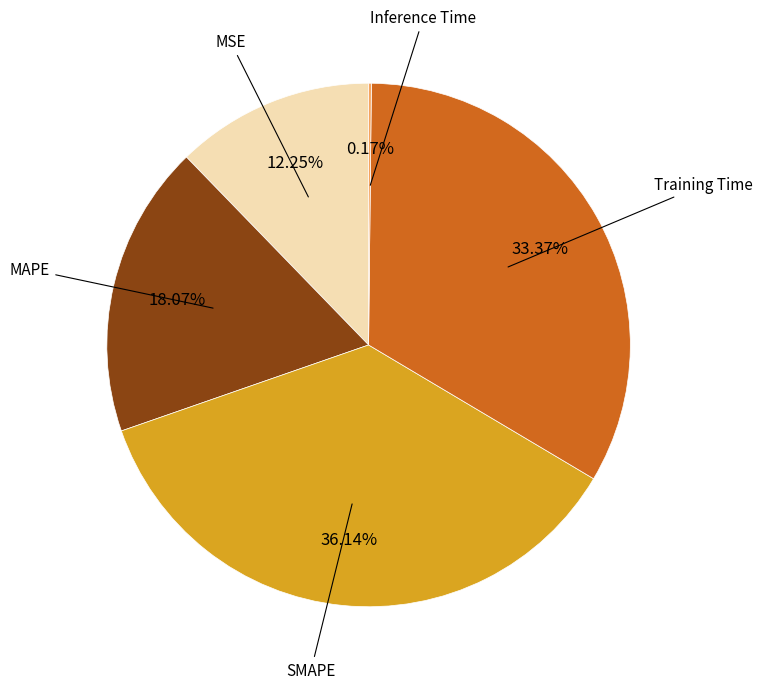

Is there a majority slice in this chart?

No